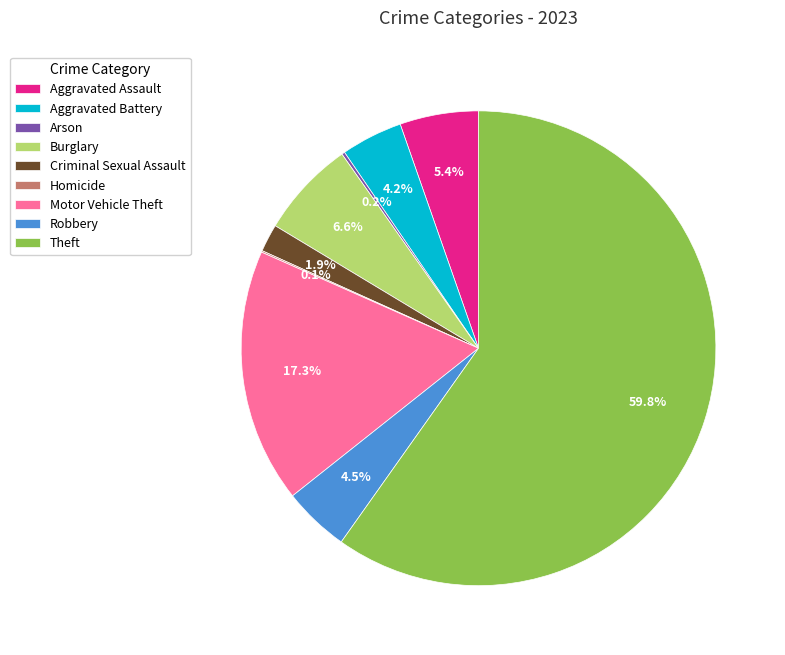

Combined, do Aggravated Assault and Theft account for over 50%?

Yes